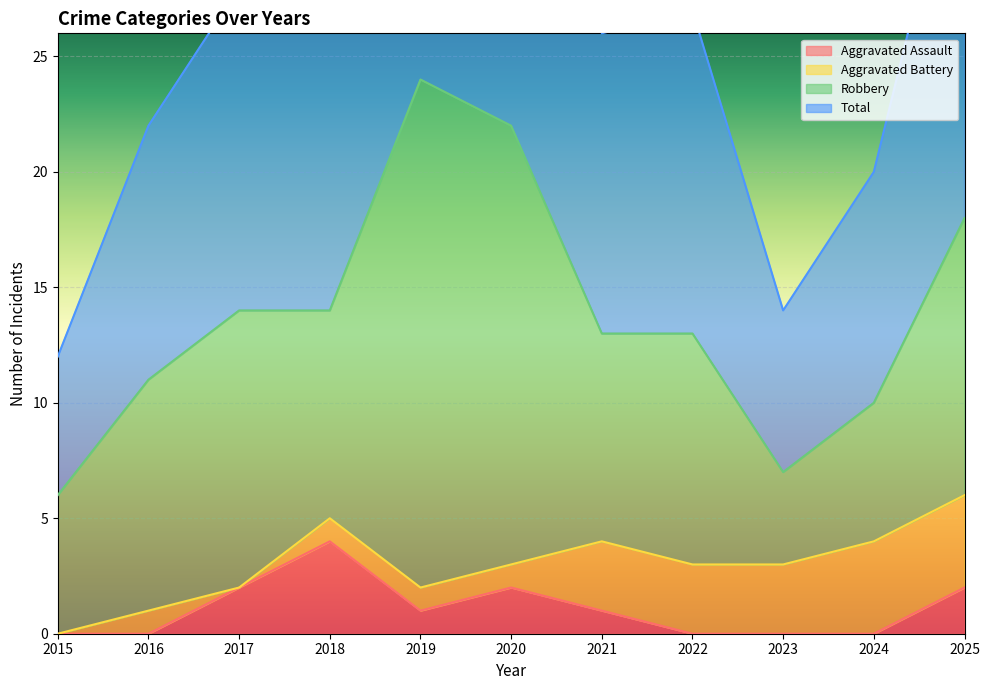

True or false: Aggravated Assault has a value of -1 at 2016.

False